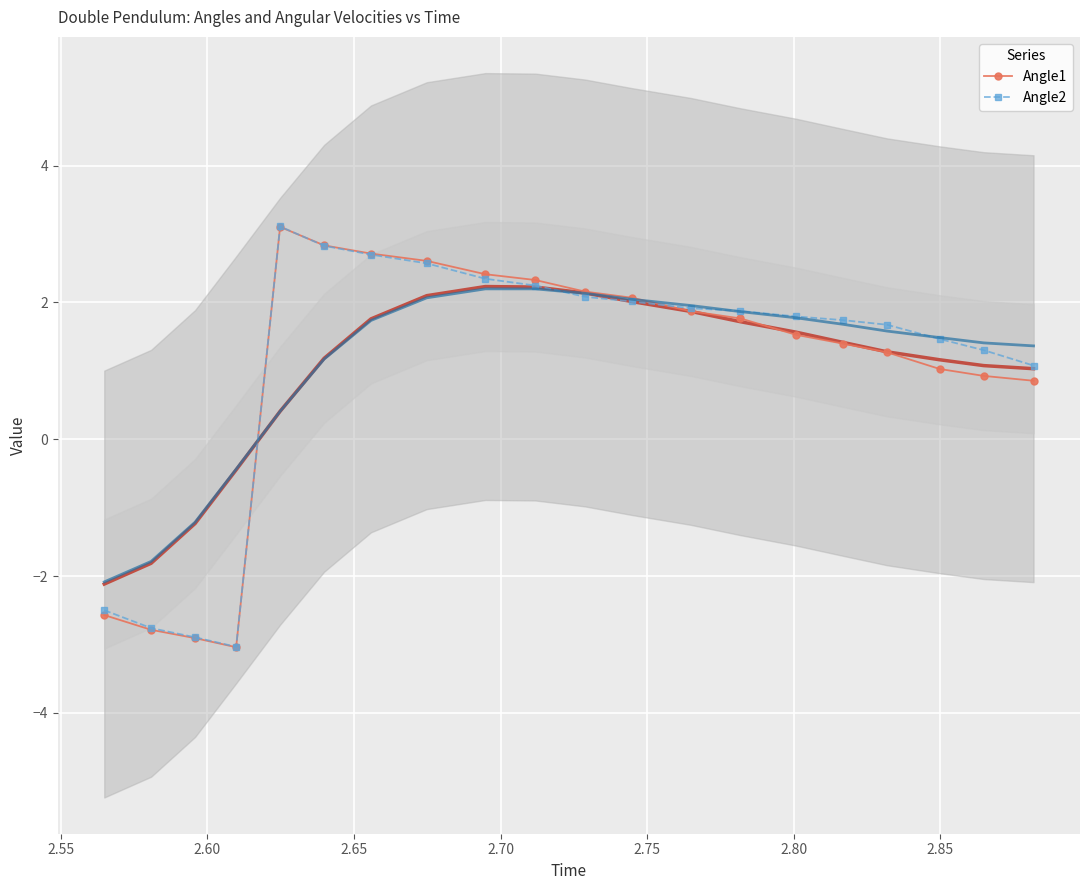

What is the highest value of the Angle2 series?

3.1